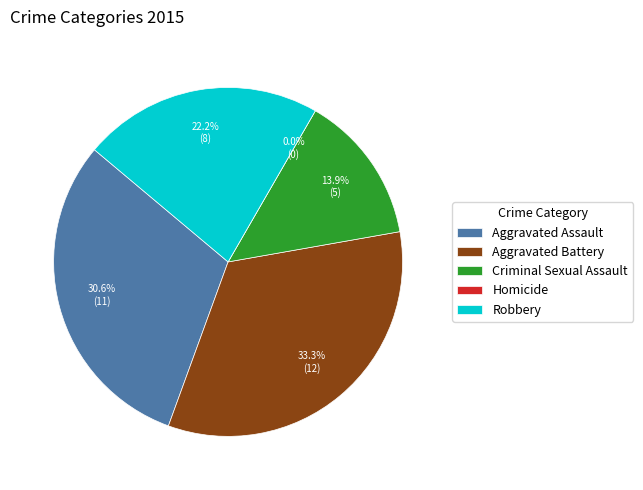

Which slice is the smallest?

Homicide